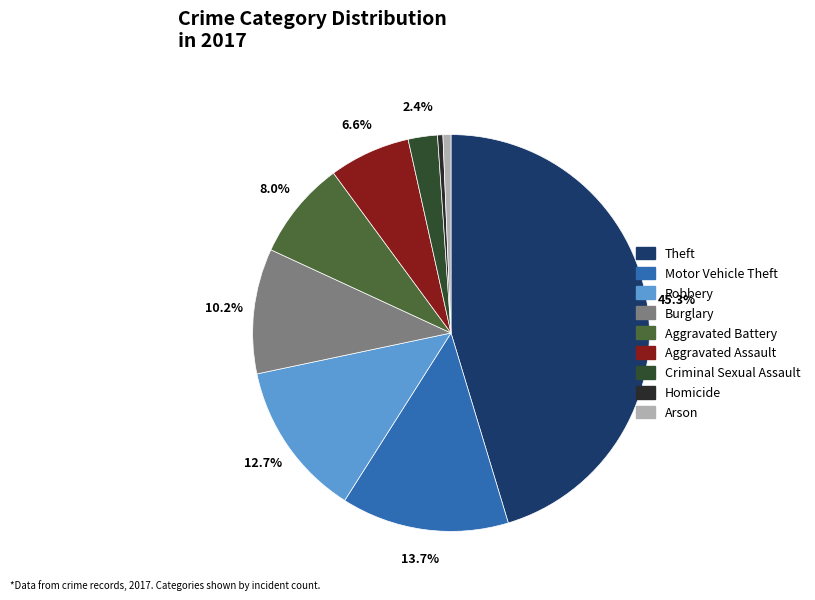

How many slices are in this pie chart?

9